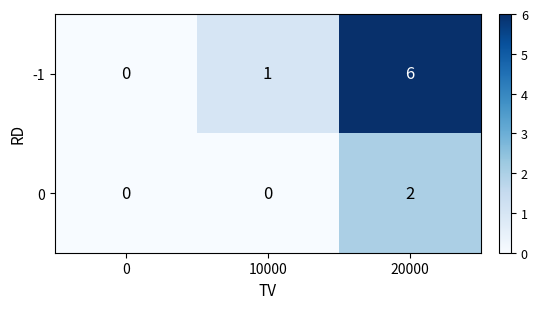

What is the sum of the -1 values at 10000 and 20000?

7